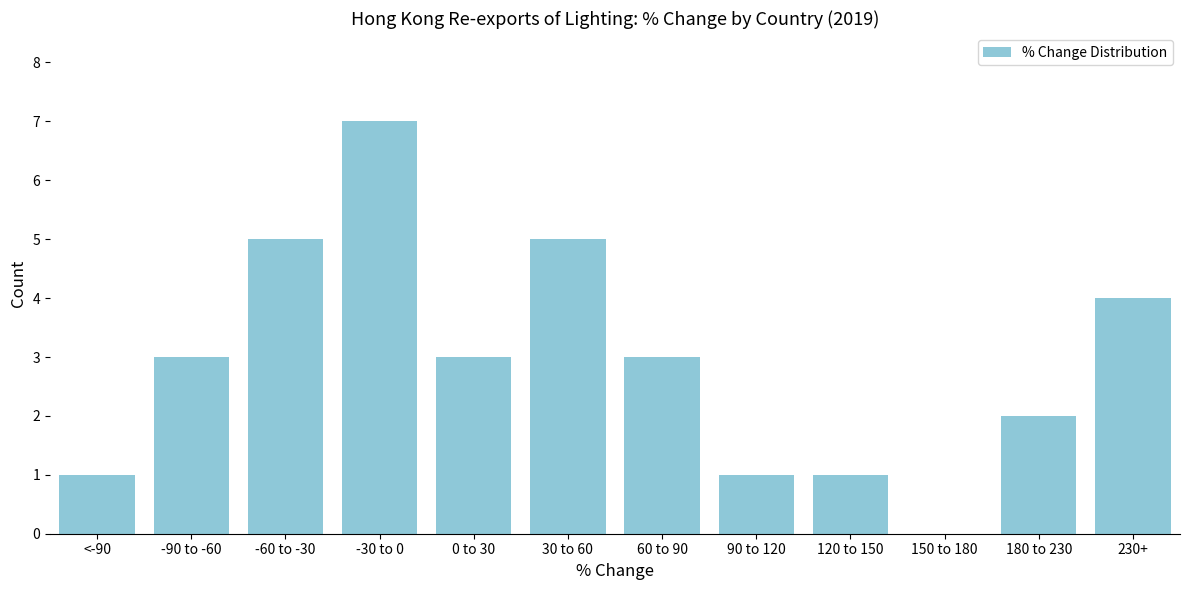

Reading right to left, extract all data points from this chart.

230+=4	180 to 230=2	150 to 180=0	120 to 150=1	90 to 120=1	60 to 90=3	30 to 60=5	0 to 30=3	-30 to 0=7	-60 to -30=5	-90 to -60=3	<-90=1